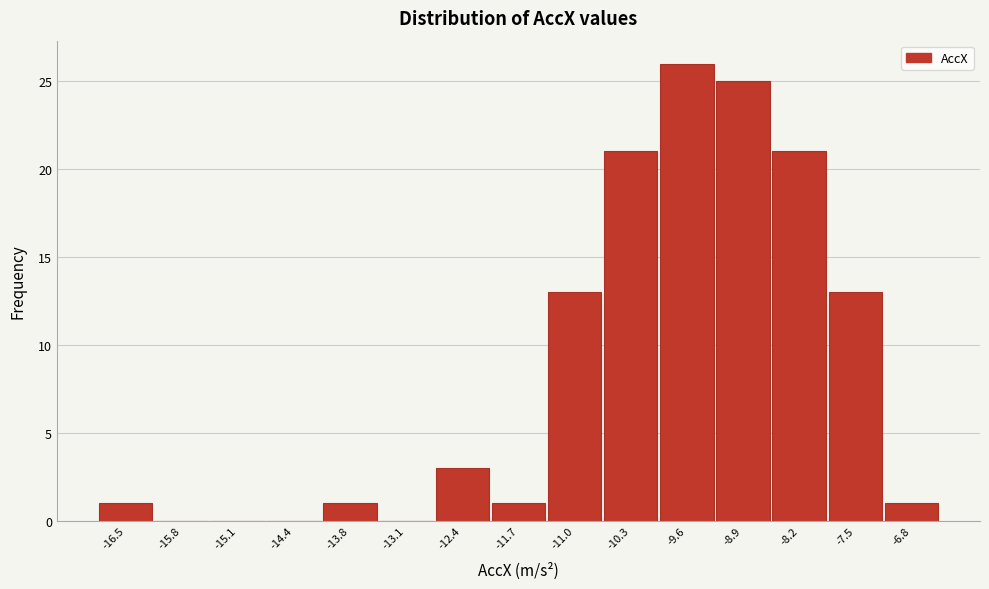

Reading right to left, transcribe all the data shown in this chart.

-6.8=1	-7.5=13	-8.2=21	-8.9=25	-9.6=26	-10.3=21	-11.0=13	-11.7=1	-12.4=3	-13.1=0	-13.8=1	-14.4=0	-15.1=0	-15.8=0	-16.5=1